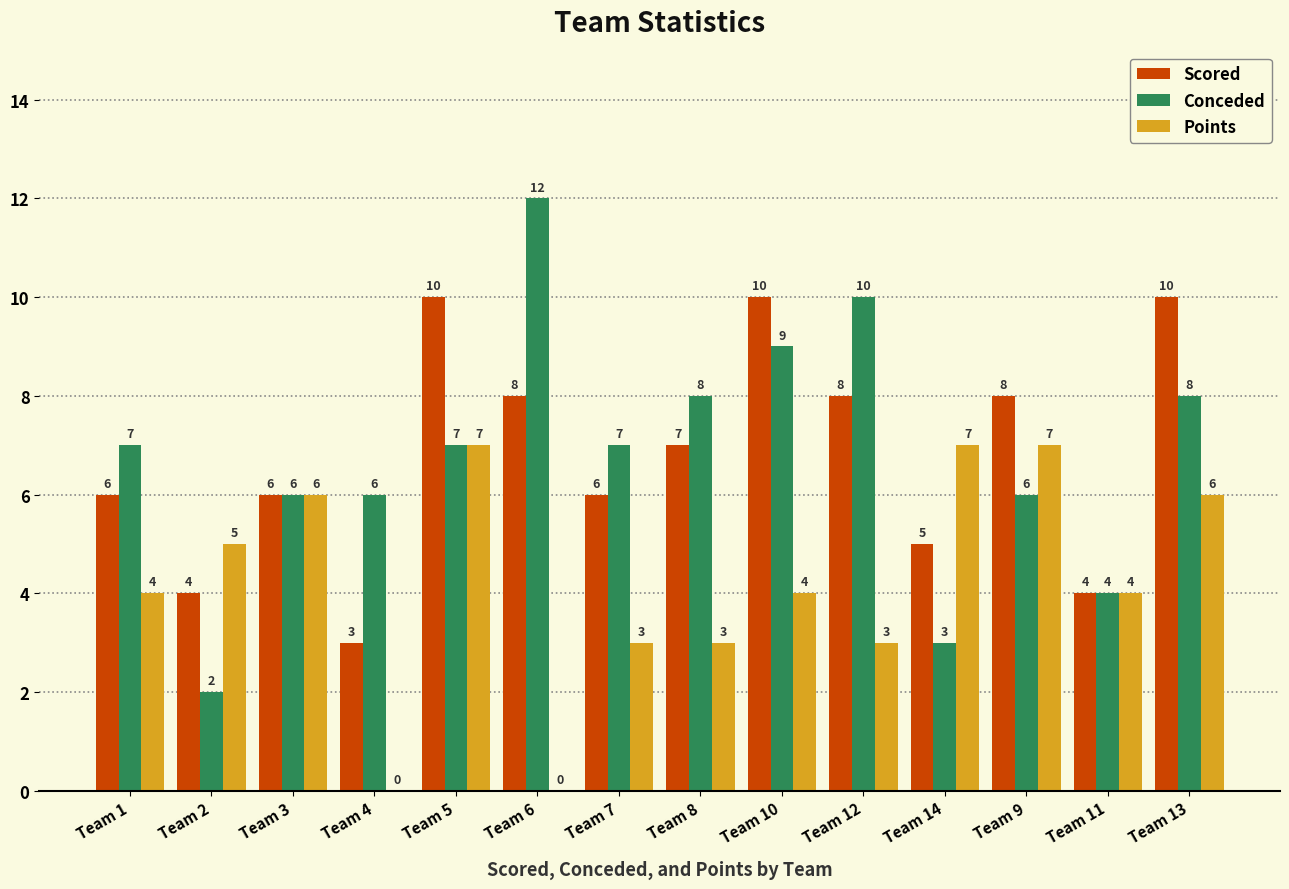

What is the greatest value displayed?

12